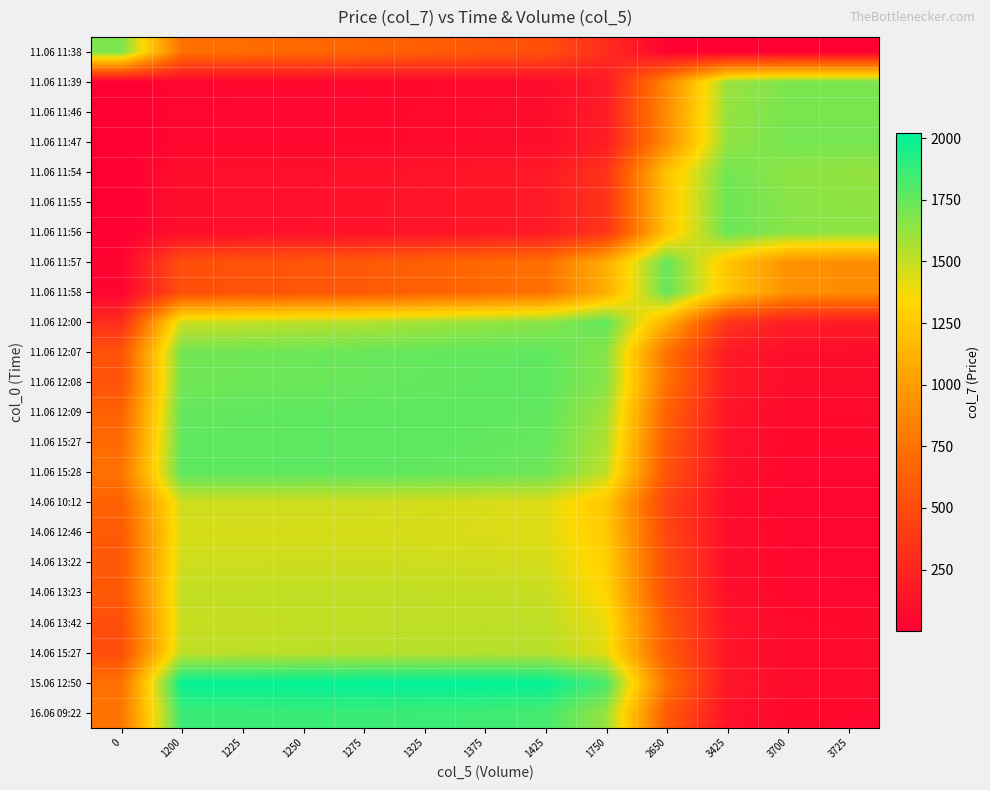

At how many categories does at least one series exceed 938?

13